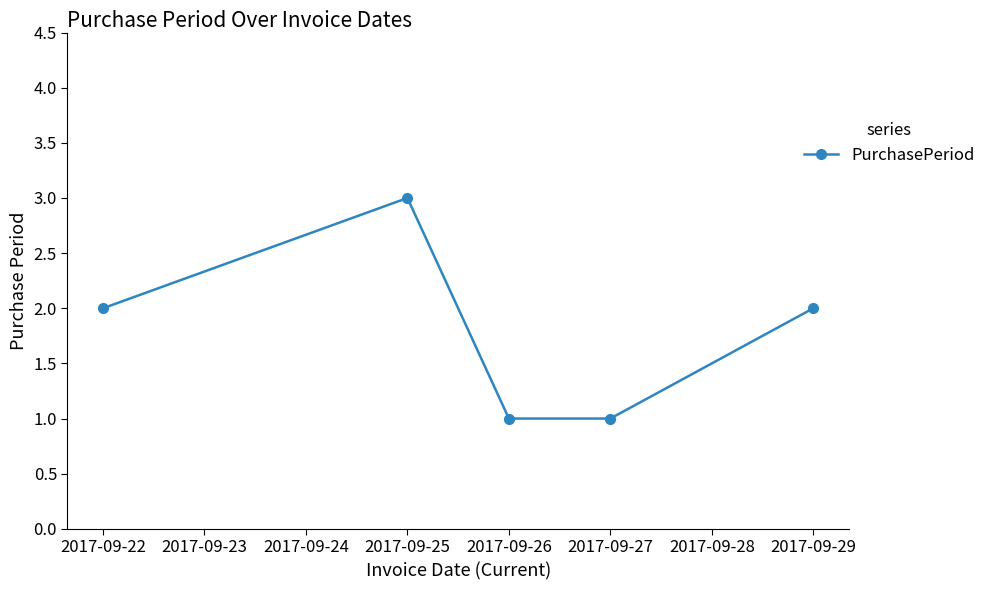

What is the minimum value shown in the chart?

1